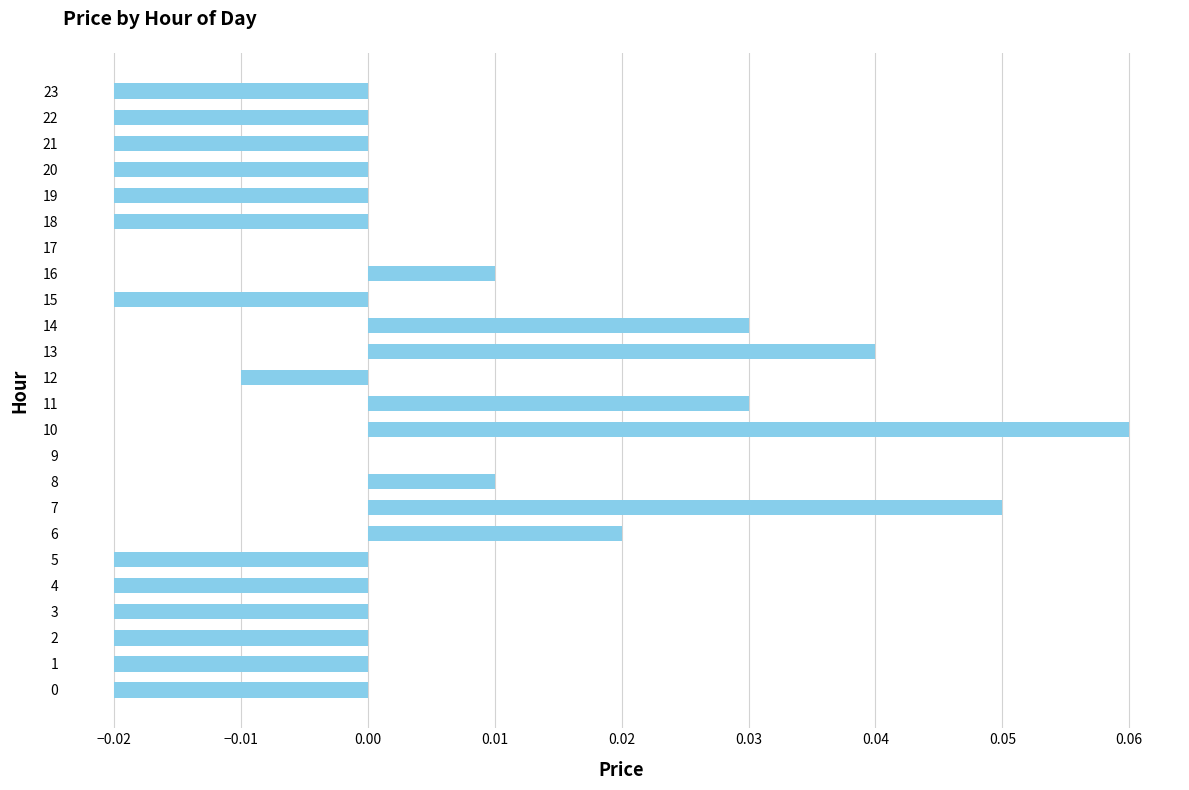

At which category does the chart reach its peak across all series?

10